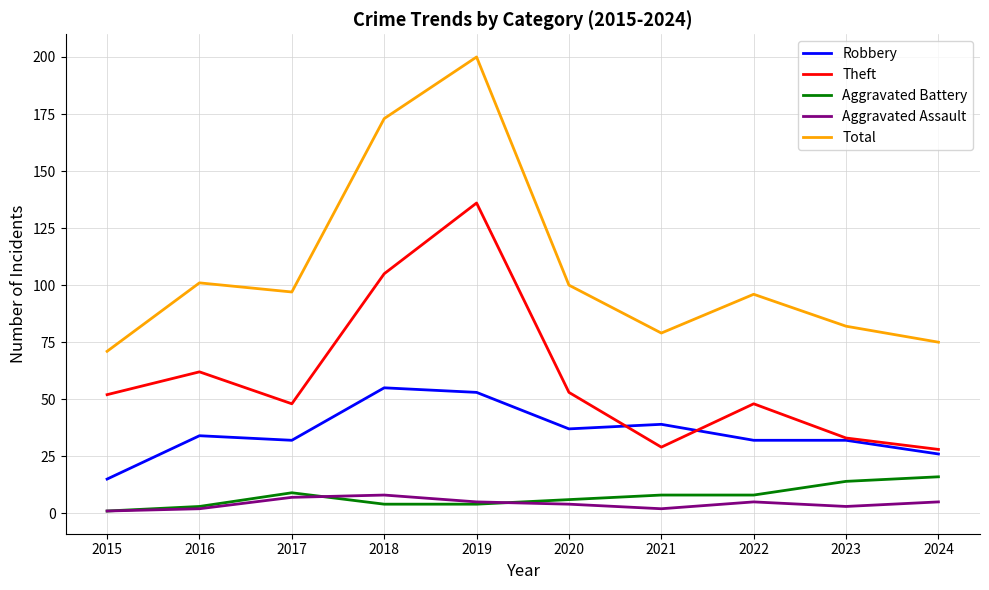

At which label does Total reach its peak?

2019